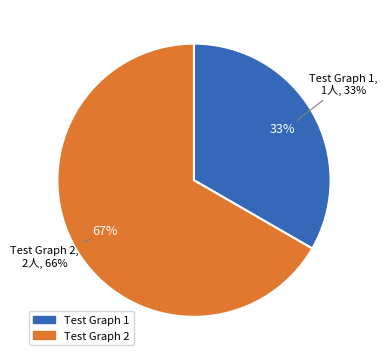

Do Test Graph 2 and Test Graph 1 together represent more than half of the pie?

Yes